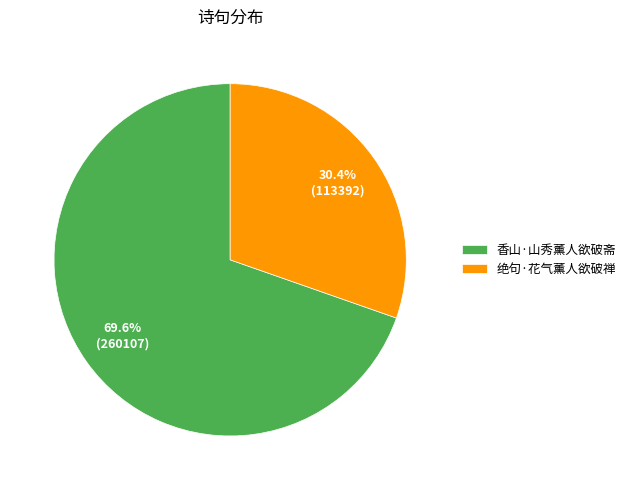

Which has a higher value, 绝句·花气薰人欲破禅 or 香山·山秀薰人欲破斋?

香山·山秀薰人欲破斋